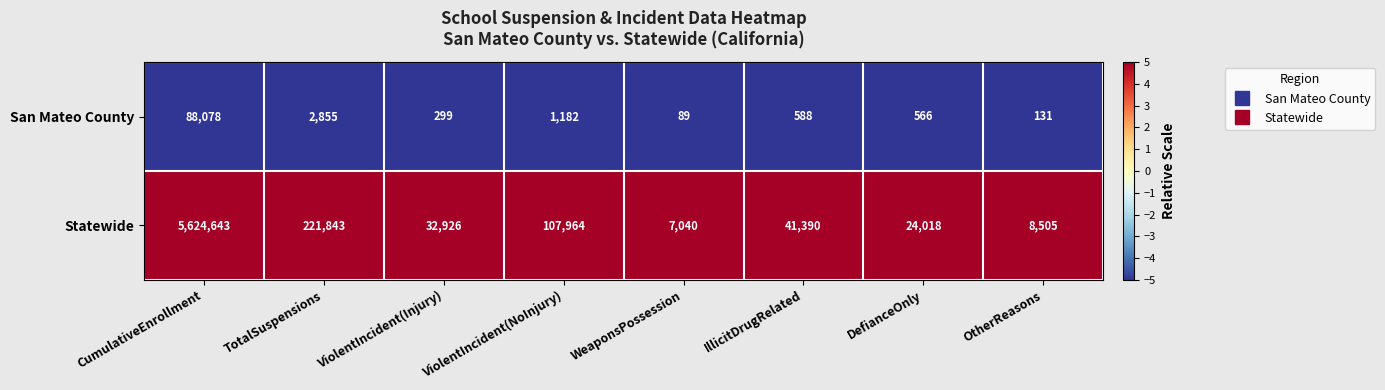

What is the maximum value for San Mateo County?

88078